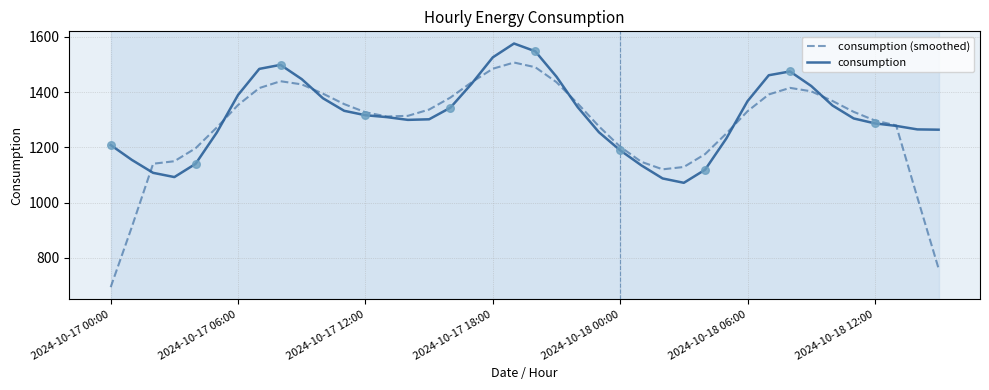

What is the maximum value for consumption?

1575.5